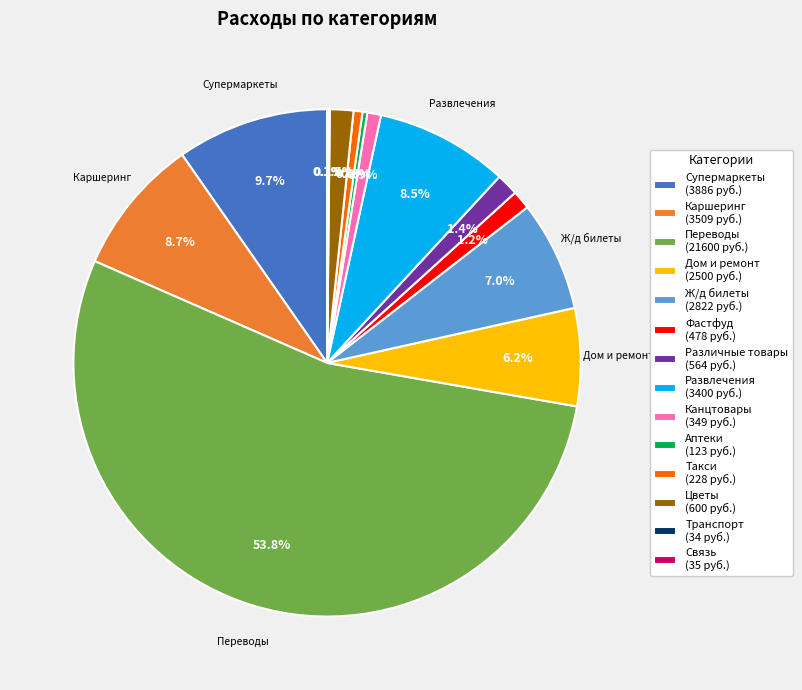

Is there a majority slice in this chart?

Yes